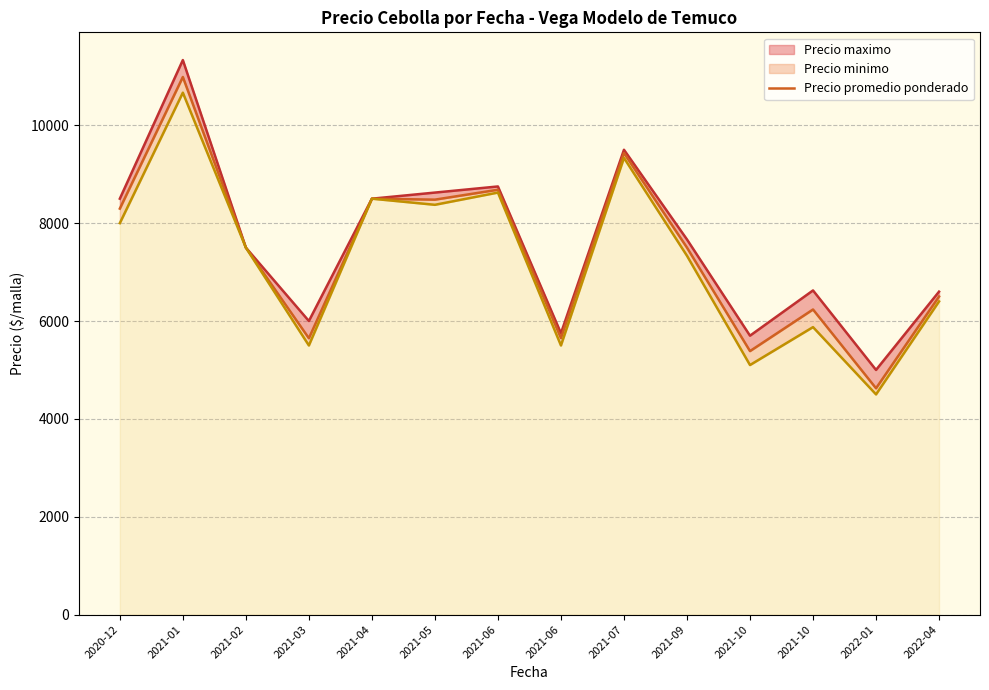

Is it true that the value at 2021-02 is 7500.0?

True